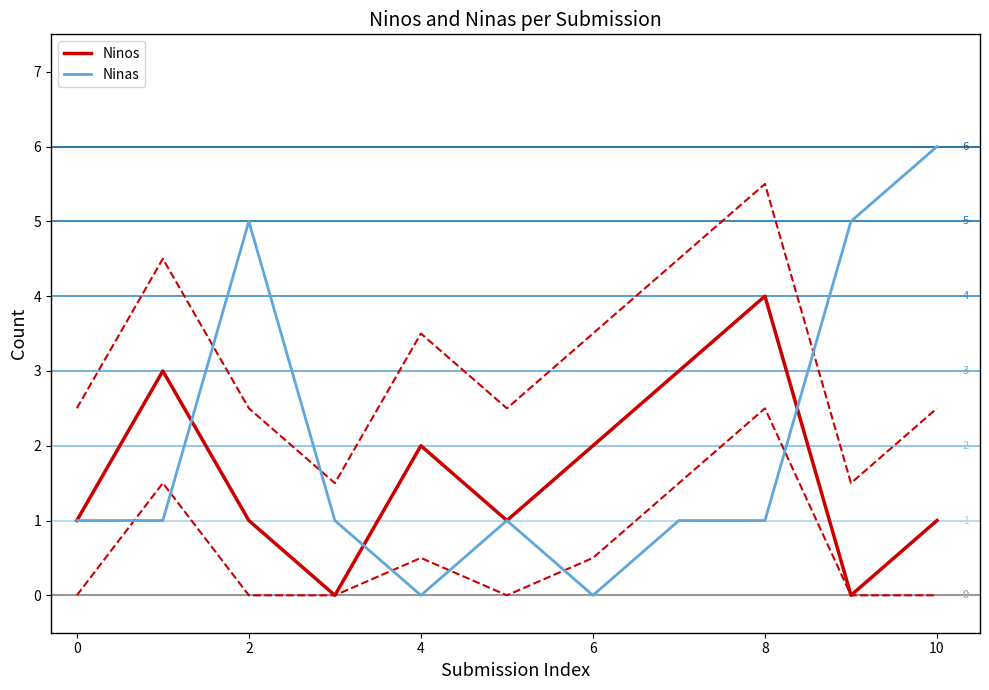

True or false: Ninas has a value of 0 at 8.

False